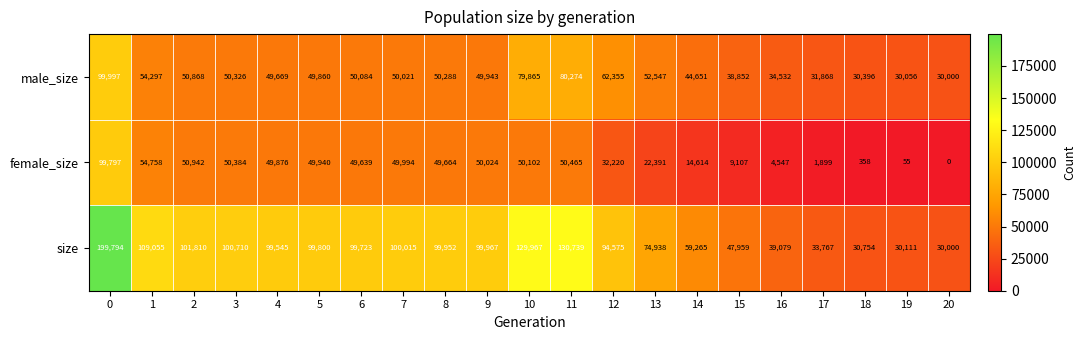

True or false: female_size has a value of 358 at 18.

True